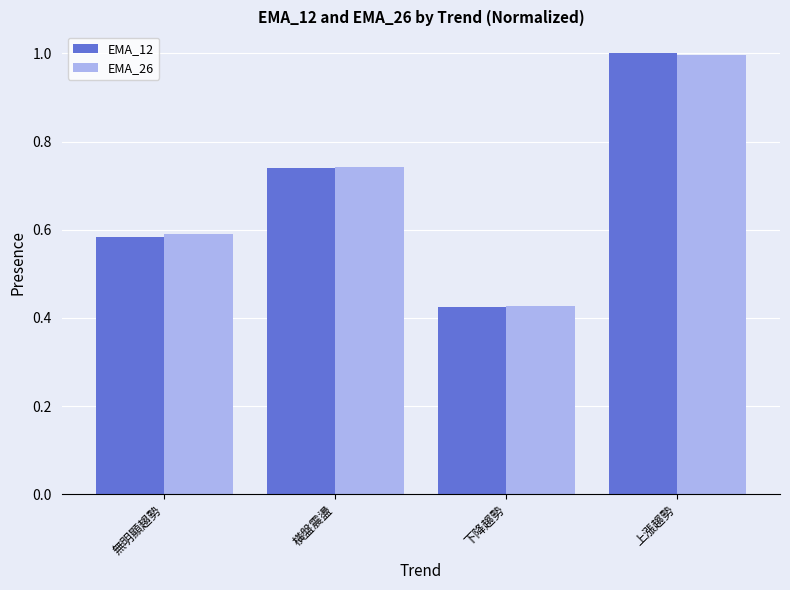

Is it true that EMA_12 equals 0.4 at 橫盤震盪?

False